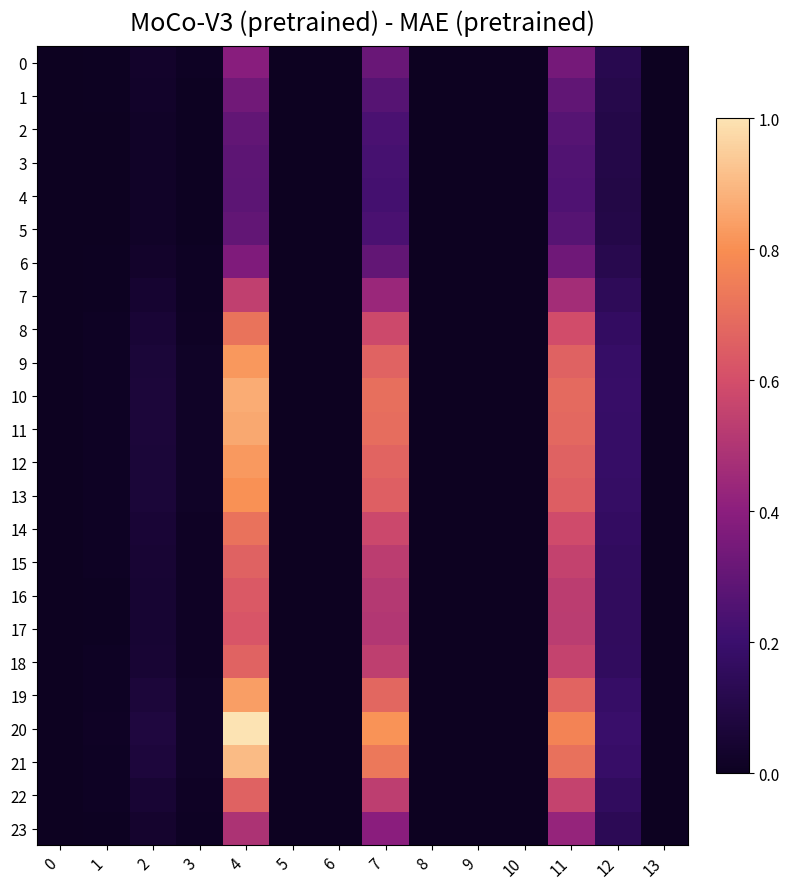

Reading left to right, list all the values displayed in this chart.

0: 0=0.0	1=0.0	2=0.0	3=0.0	4=0.4	5=0.0	6=0.0	7=0.3	8=0.0	9=0.0	10=0.0	11=0.3	12=0.1	13=0.0
1: 0=0.0	1=0.0	2=0.0	3=0.0	4=0.3	5=0.0	6=0.0	7=0.3	8=0.0	9=0.0	10=0.0	11=0.3	12=0.1	13=0.0
2: 0=0.0	1=0.0	2=0.0	3=0.0	4=0.3	5=0.0	6=0.0	7=0.2	8=0.0	9=0.0	10=0.0	11=0.3	12=0.1	13=0.0
3: 0=0.0	1=0.0	2=0.0	3=0.0	4=0.3	5=0.0	6=0.0	7=0.2	8=0.0	9=0.0	10=0.0	11=0.3	12=0.1	13=0.0
4: 0=0.0	1=0.0	2=0.0	3=0.0	4=0.3	5=0.0	6=0.0	7=0.2	8=0.0	9=0.0	10=0.0	11=0.3	12=0.1	13=0.0
5: 0=0.0	1=0.0	2=0.0	3=0.0	4=0.3	5=0.0	6=0.0	7=0.2	8=0.0	9=0.0	10=0.0	11=0.3	12=0.1	13=0.0
6: 0=0.0	1=0.0	2=0.0	3=0.0	4=0.4	5=0.0	6=0.0	7=0.3	8=0.0	9=0.0	10=0.0	11=0.3	12=0.1	13=0.0
7: 0=0.0	1=0.0	2=0.0	3=0.0	4=0.5	5=0.0	6=0.0	7=0.4	8=0.0	9=0.0	10=0.0	11=0.5	12=0.1	13=0.0
8: 0=0.0	1=0.0	2=0.1	3=0.0	4=0.7	5=0.0	6=0.0	7=0.6	8=0.0	9=0.0	10=0.0	11=0.6	12=0.2	13=0.0
9: 0=0.0	1=0.0	2=0.1	3=0.0	4=0.8	5=0.0	6=0.0	7=0.7	8=0.0	9=0.0	10=0.0	11=0.7	12=0.2	13=0.0
10: 0=0.0	1=0.0	2=0.1	3=0.0	4=0.9	5=0.0	6=0.0	7=0.7	8=0.0	9=0.0	10=0.0	11=0.7	12=0.2	13=0.0
11: 0=0.0	1=0.0	2=0.1	3=0.0	4=0.9	5=0.0	6=0.0	7=0.7	8=0.0	9=0.0	10=0.0	11=0.7	12=0.2	13=0.0
12: 0=0.0	1=0.0	2=0.1	3=0.0	4=0.8	5=0.0	6=0.0	7=0.7	8=0.0	9=0.0	10=0.0	11=0.7	12=0.2	13=0.0
13: 0=0.0	1=0.0	2=0.1	3=0.0	4=0.8	5=0.0	6=0.0	7=0.7	8=0.0	9=0.0	10=0.0	11=0.7	12=0.2	13=0.0
14: 0=0.0	1=0.0	2=0.1	3=0.0	4=0.7	5=0.0	6=0.0	7=0.6	8=0.0	9=0.0	10=0.0	11=0.6	12=0.2	13=0.0
15: 0=0.0	1=0.0	2=0.1	3=0.0	4=0.7	5=0.0	6=0.0	7=0.5	8=0.0	9=0.0	10=0.0	11=0.6	12=0.2	13=0.0
16: 0=0.0	1=0.0	2=0.1	3=0.0	4=0.6	5=0.0	6=0.0	7=0.5	8=0.0	9=0.0	10=0.0	11=0.5	12=0.2	13=0.0
17: 0=0.0	1=0.0	2=0.0	3=0.0	4=0.6	5=0.0	6=0.0	7=0.5	8=0.0	9=0.0	10=0.0	11=0.5	12=0.2	13=0.0
18: 0=0.0	1=0.0	2=0.1	3=0.0	4=0.7	5=0.0	6=0.0	7=0.5	8=0.0	9=0.0	10=0.0	11=0.6	12=0.2	13=0.0
19: 0=0.0	1=0.0	2=0.1	3=0.0	4=0.8	5=0.0	6=0.0	7=0.7	8=0.0	9=0.0	10=0.0	11=0.7	12=0.2	13=0.0
20: 0=0.0	1=0.0	2=0.1	3=0.0	4=1.0	5=0.0	6=0.0	7=0.8	8=0.0	9=0.0	10=0.0	11=0.8	12=0.2	13=0.0
21: 0=0.0	1=0.0	2=0.1	3=0.0	4=0.9	5=0.0	6=0.0	7=0.7	8=0.0	9=0.0	10=0.0	11=0.7	12=0.2	13=0.0
22: 0=0.0	1=0.0	2=0.1	3=0.0	4=0.7	5=0.0	6=0.0	7=0.5	8=0.0	9=0.0	10=0.0	11=0.6	12=0.2	13=0.0
23: 0=0.0	1=0.0	2=0.0	3=0.0	4=0.5	5=0.0	6=0.0	7=0.4	8=0.0	9=0.0	10=0.0	11=0.4	12=0.1	13=0.0